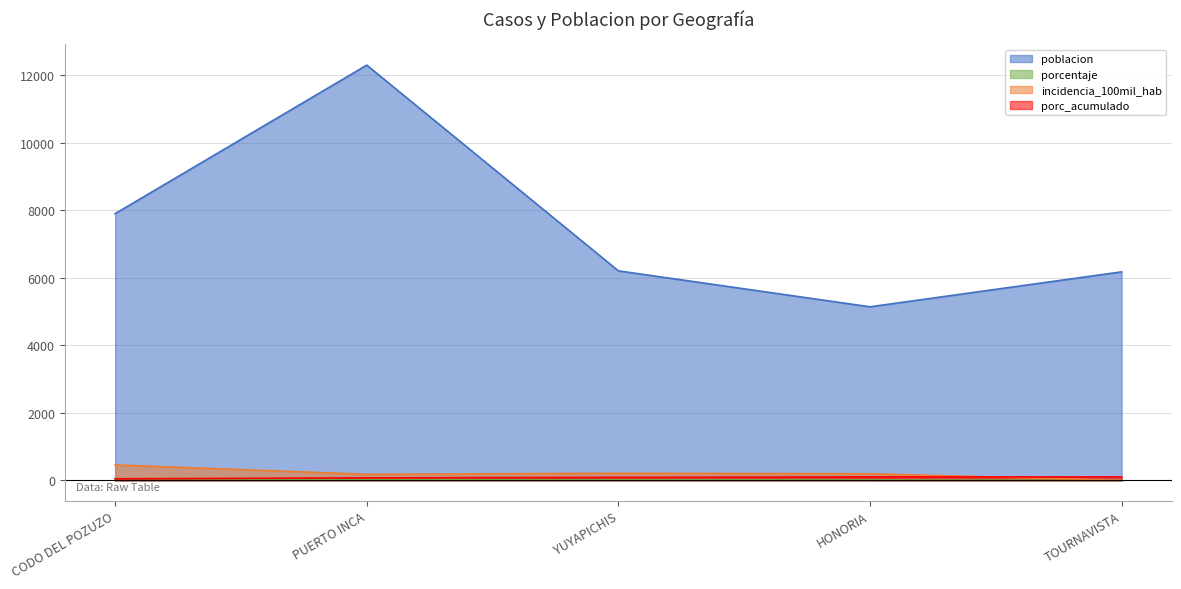

What value does the incidencia_100mil_hab series have at HONORIA?

194.6